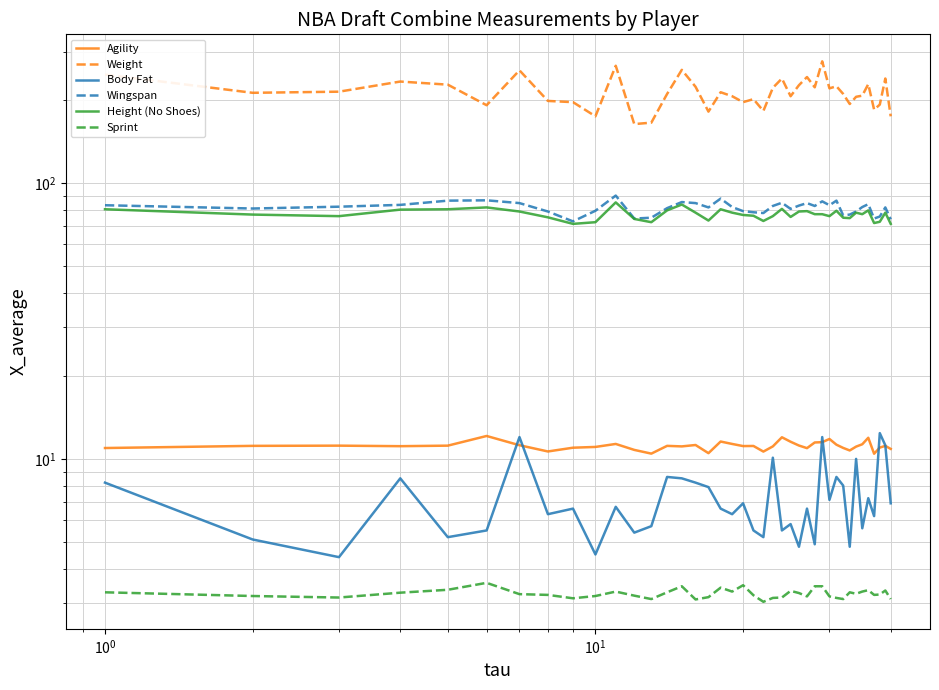

How many interior local peaks does the Sprint series have?

9